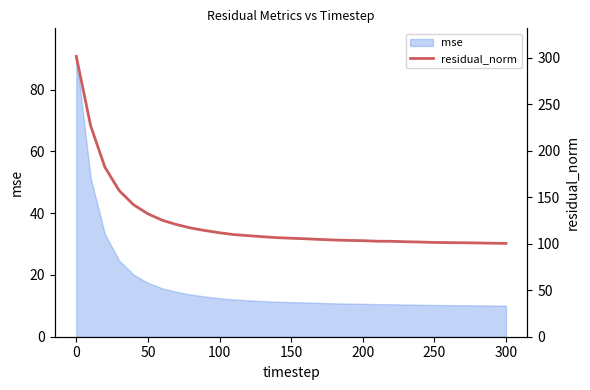

Is it true that mse equals 17.6 at 300?

False